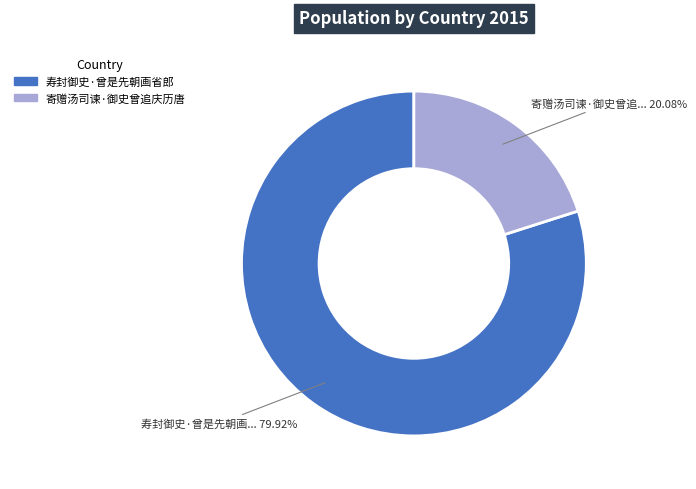

Is 寿封御史·曾是先朝画省郎 the majority of the pie?

Yes